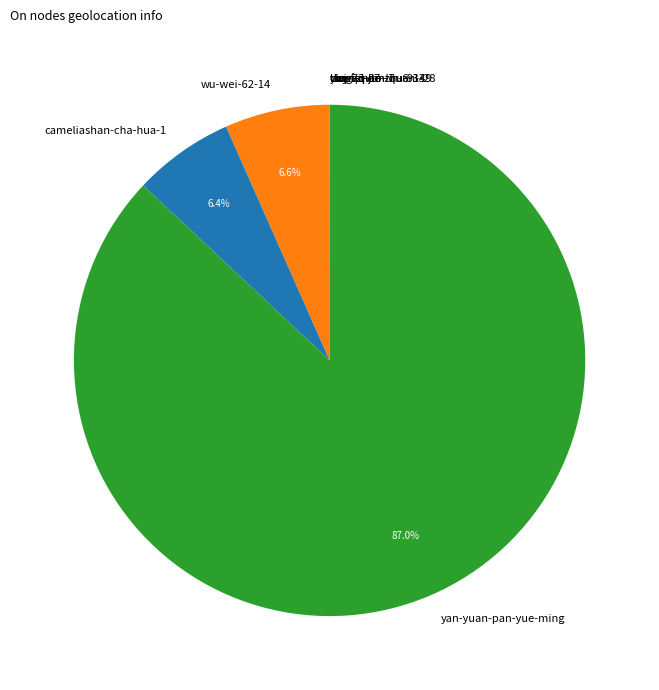

What portion of the pie excludes yan-yuan-pan-yue-ming?

13.0%